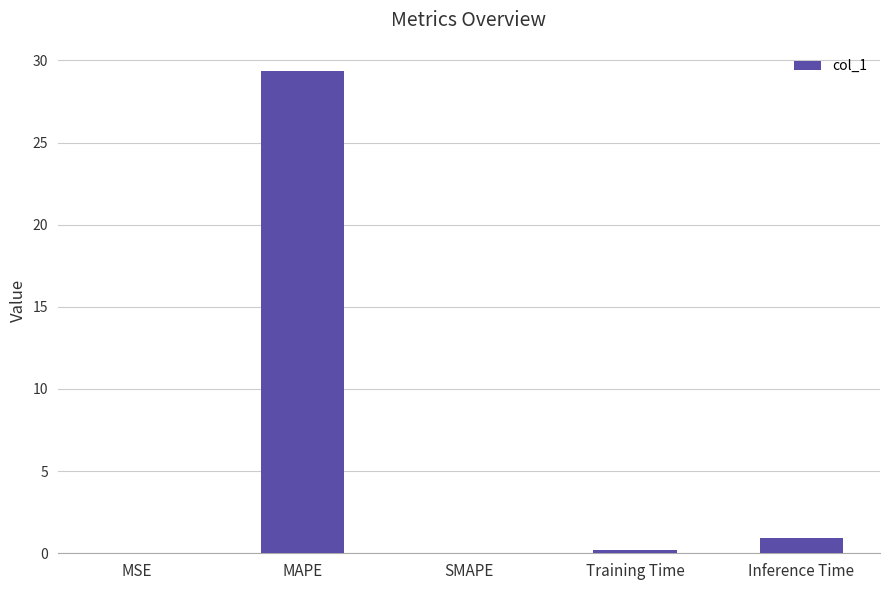

What is the change in value from SMAPE to Training Time?

+0.2